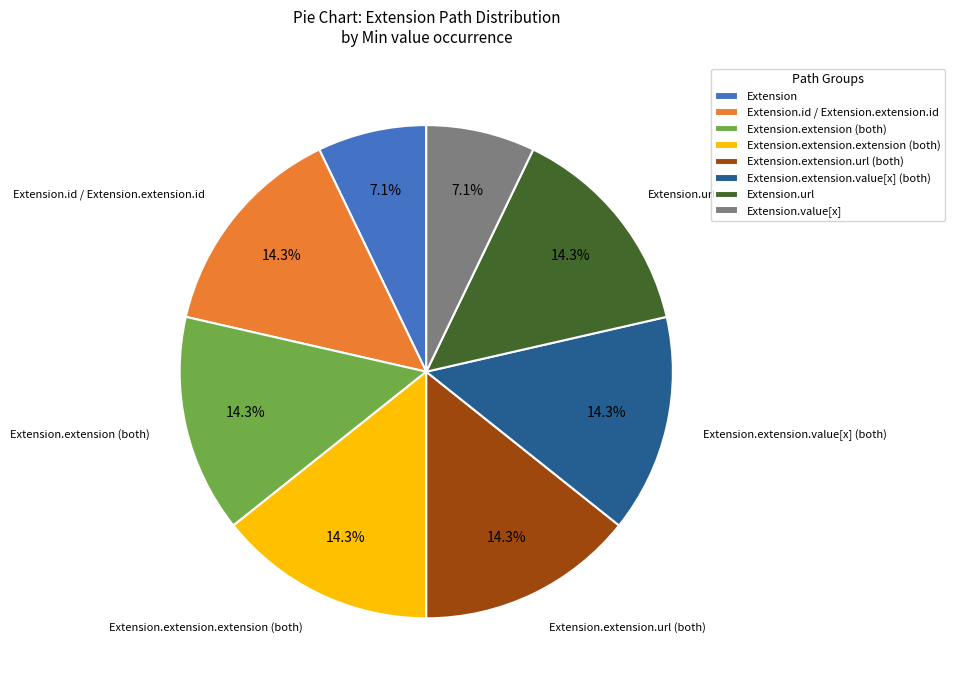

Is there a majority slice in this chart?

No